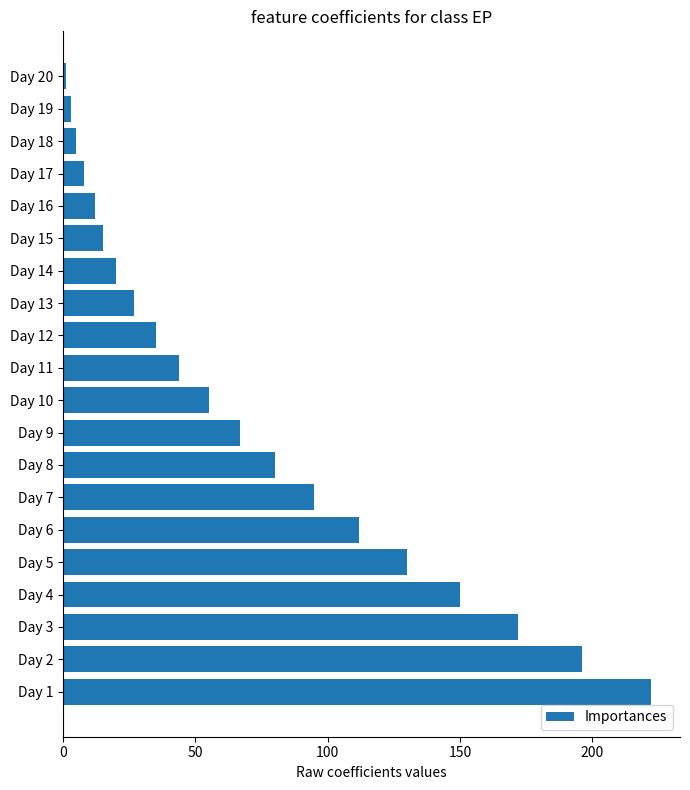

Approximately how many times larger is the value at Day 4 compared to Day 14?

7.5